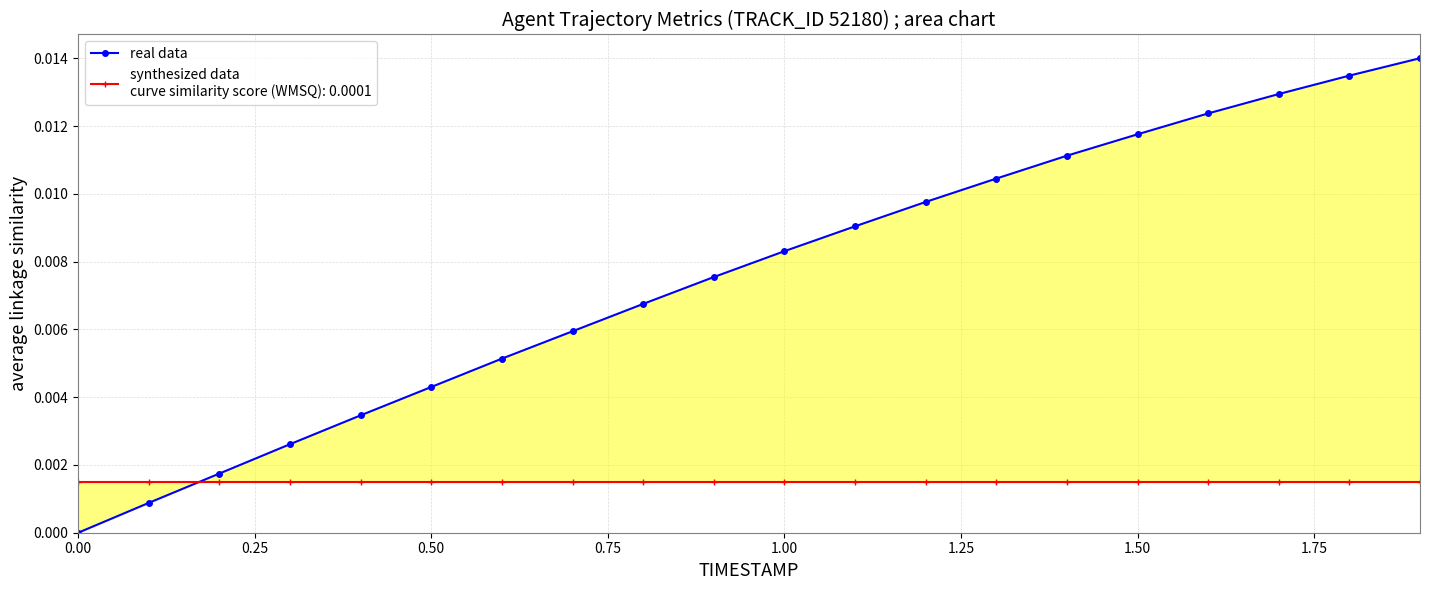

The chart shows a value of 0.0 at 17. True or false?

False